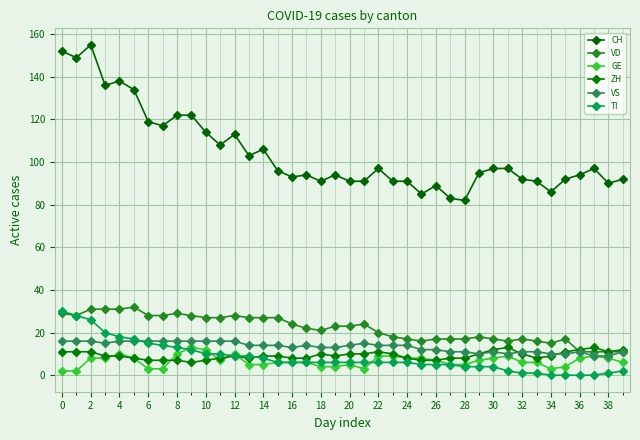

How many series are shown in this chart?

6